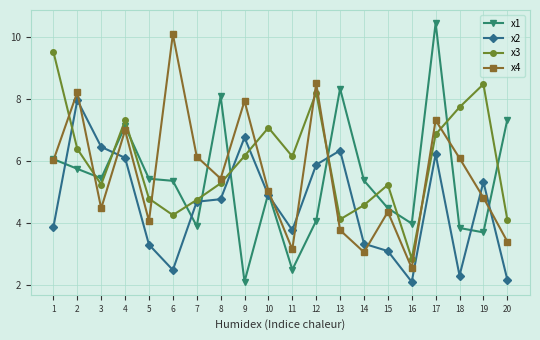

Which series has the widest spread of values?

x1